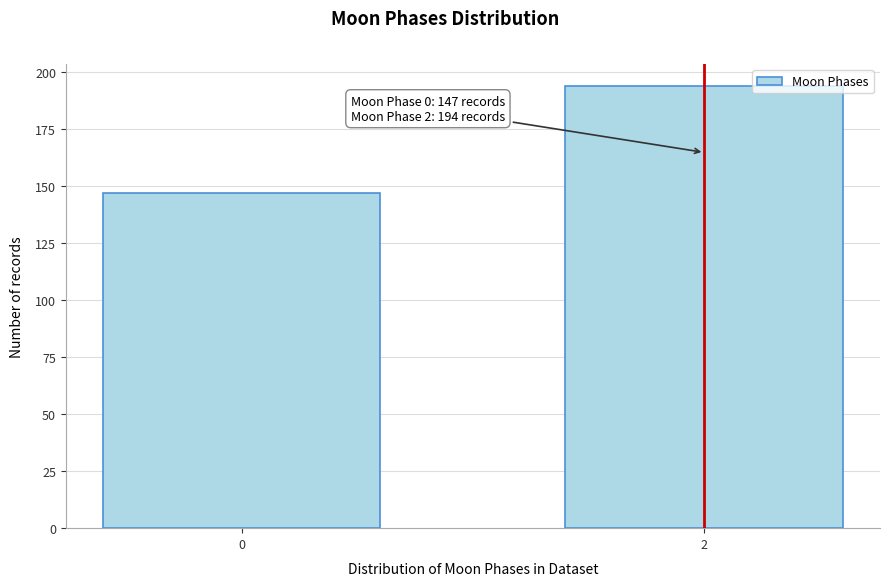

Reading left to right, extract all data points from this chart.

0=147	2=194